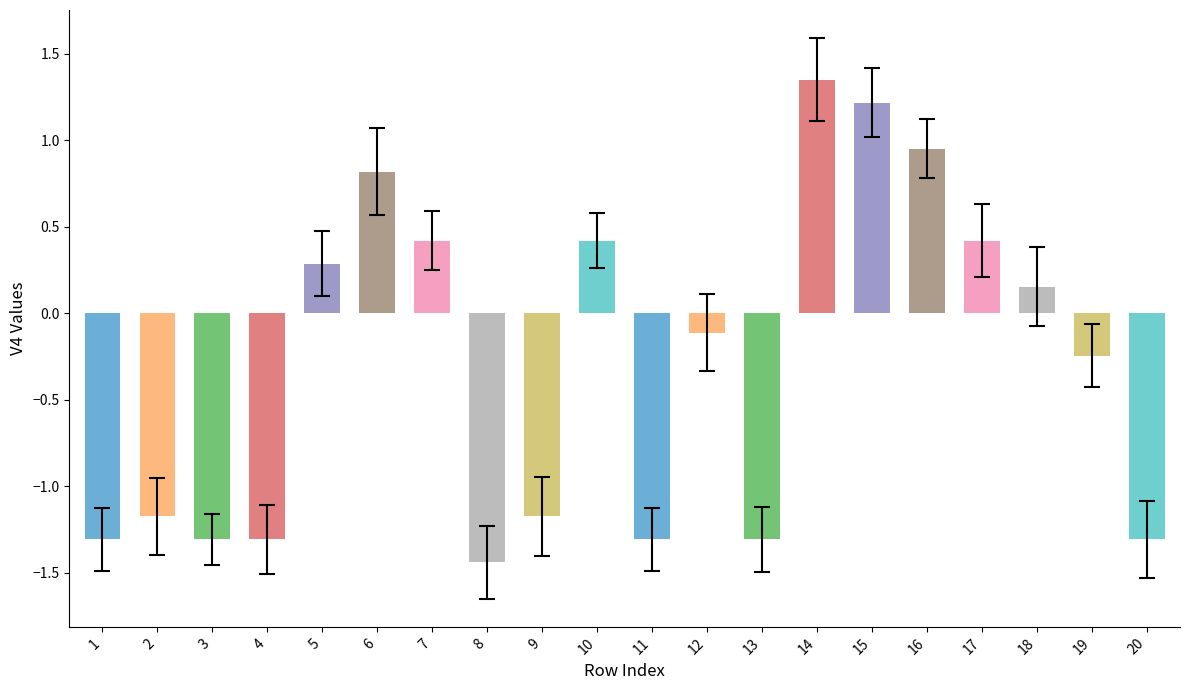

At which category does the chart reach its peak across all series?

14